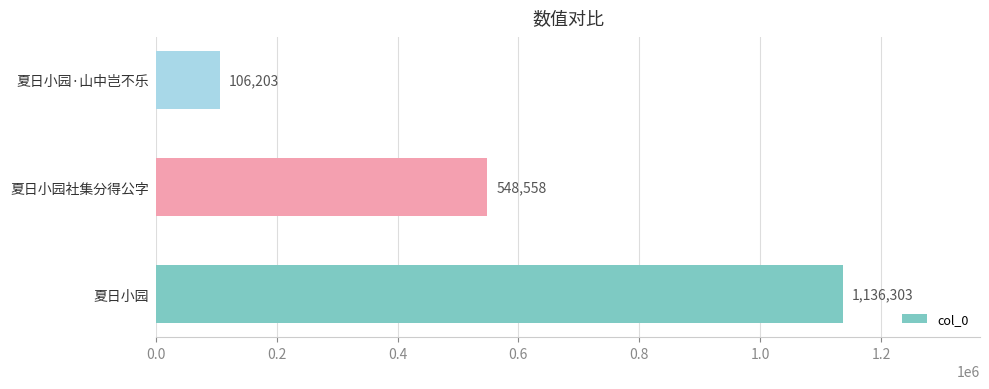

Count the values in the range 106203 to 1136303.

3